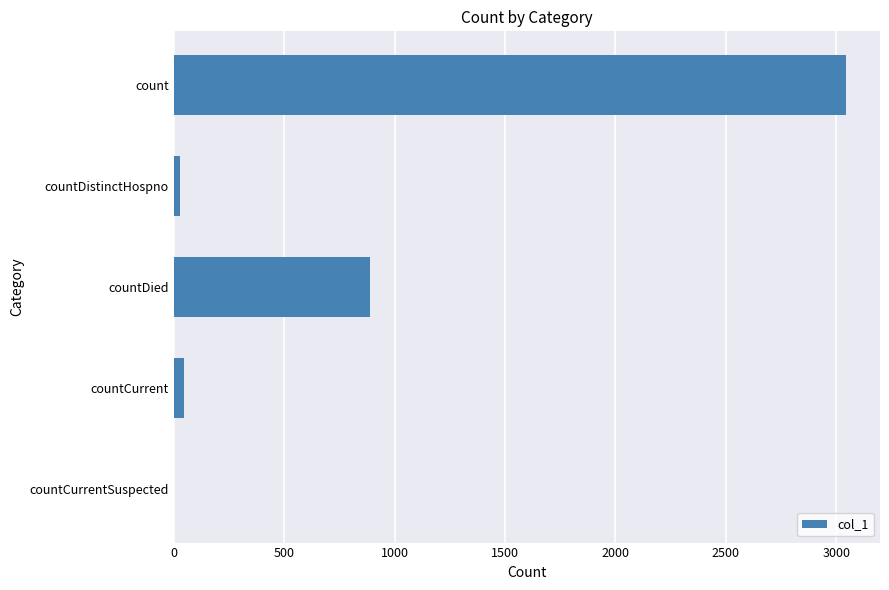

Count the number of data series in this chart.

1